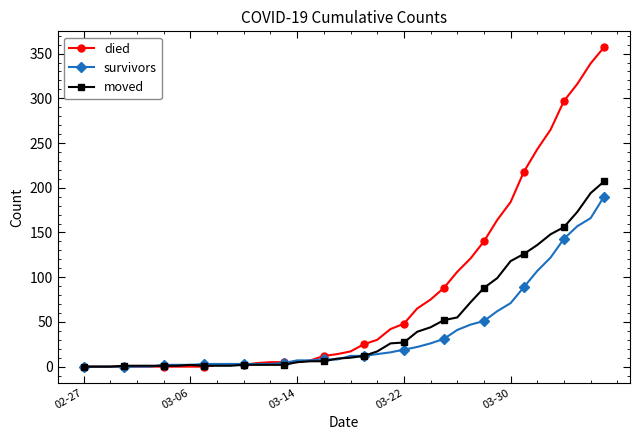

At how many categories does at least one series exceed 124?

10